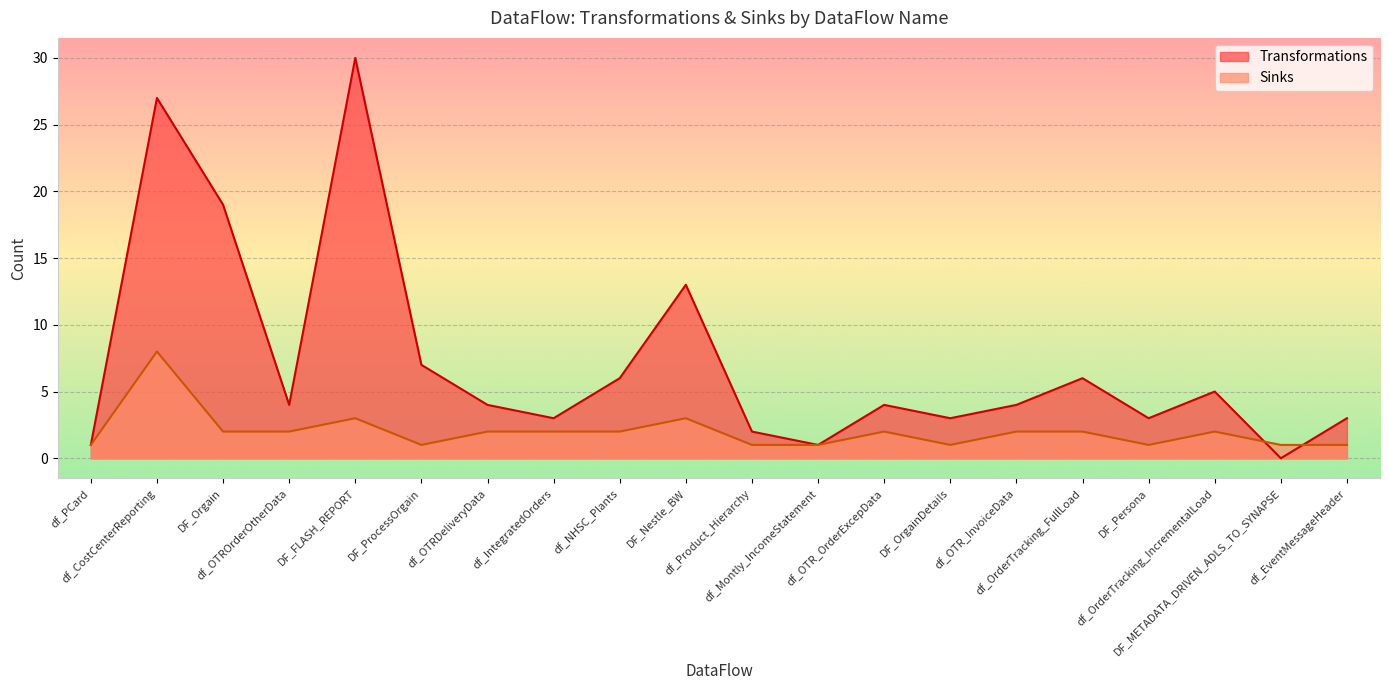

Is the value of Transformations at df_OTRDeliveryData greater than the value of Sinks at df_IntegratedOrders?

Yes